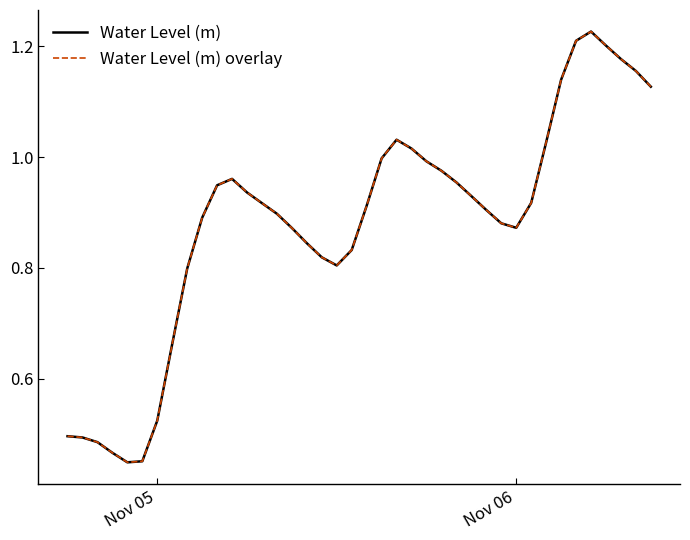

Does the chart display data point markers on the line(s)?

No